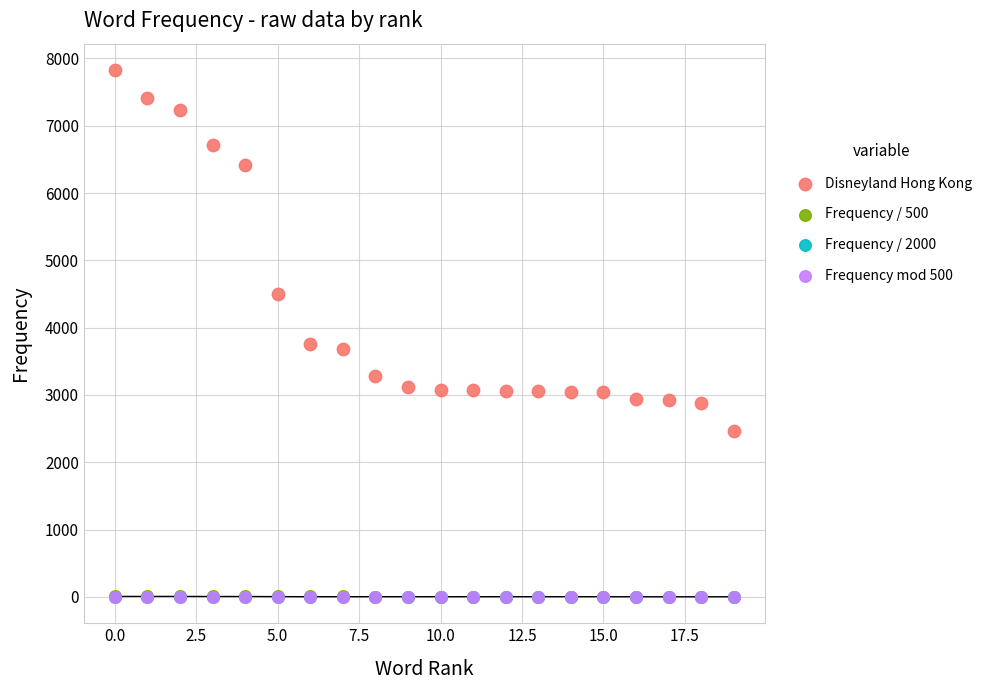

Which series has the widest spread of Y values?

Disneyland Hong Kong